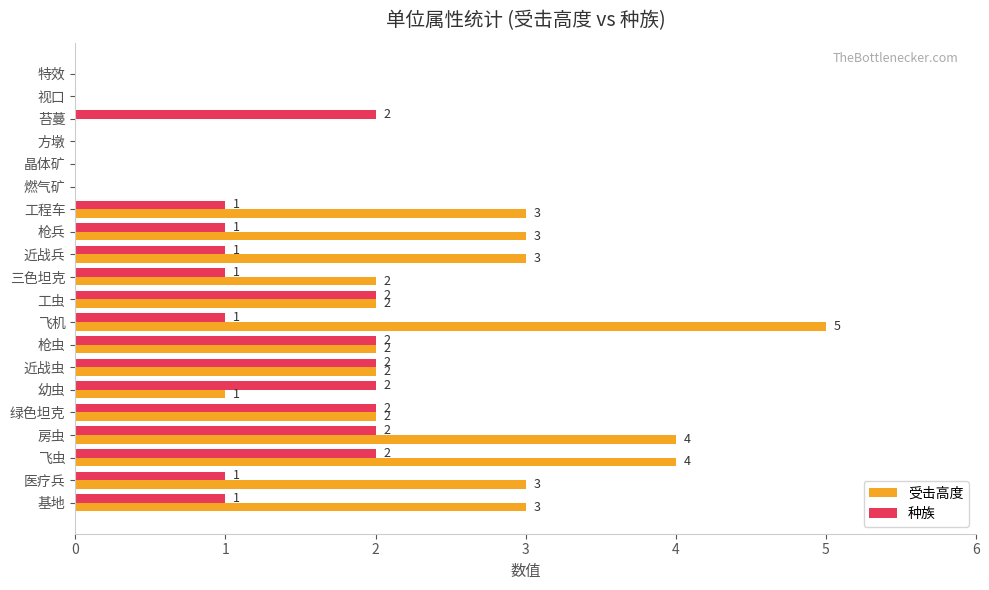

Which series has the largest total across all categories?

受击高度